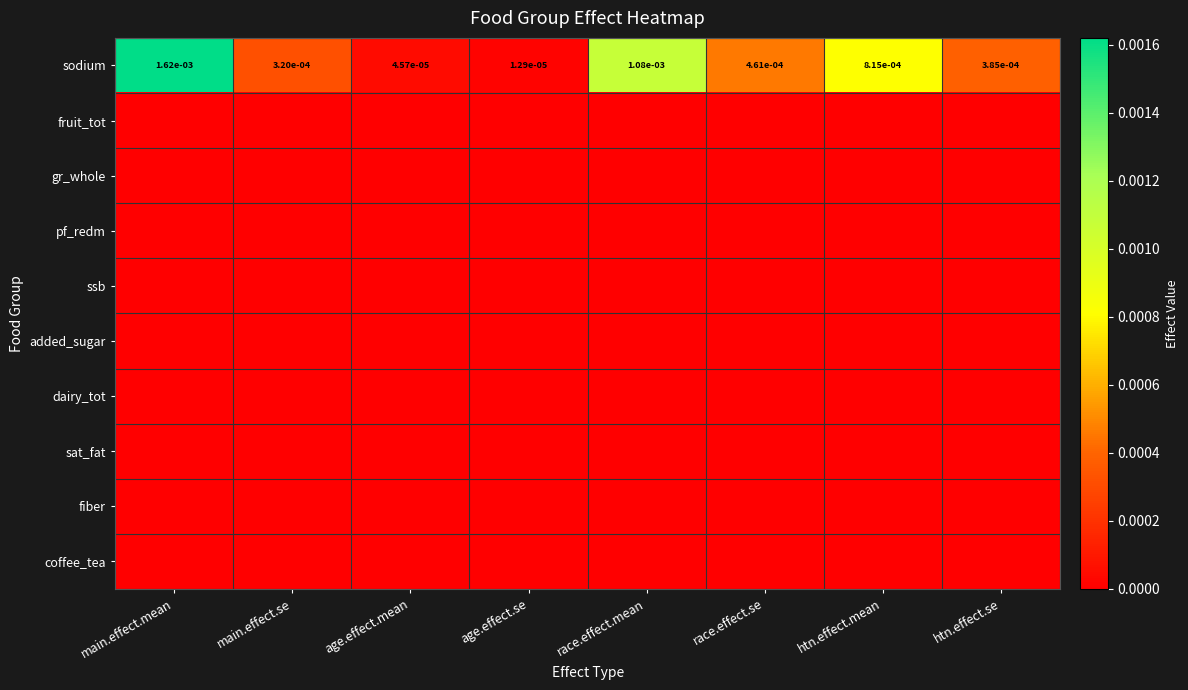

The value of sodium at age.effect.mean is 0.0. True or false?

True